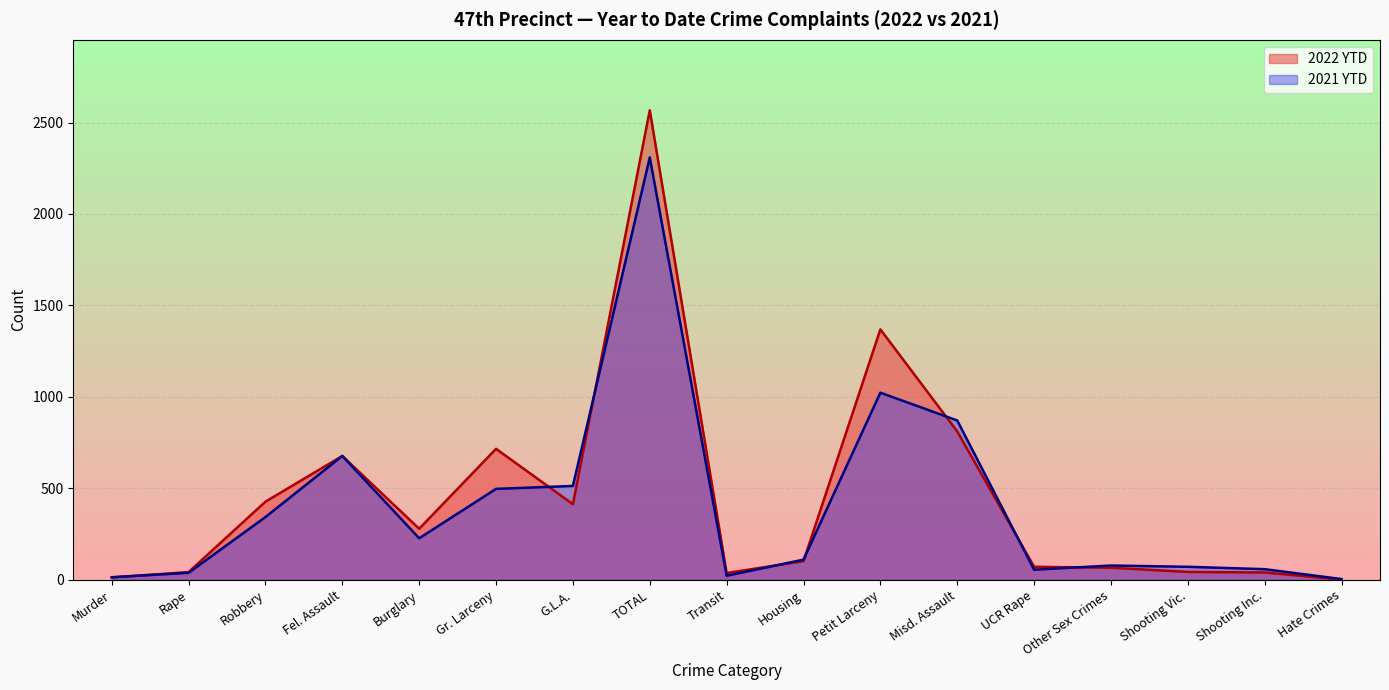

What is the difference between the 2022 YTD values at Hate Crimes and Murder?

12